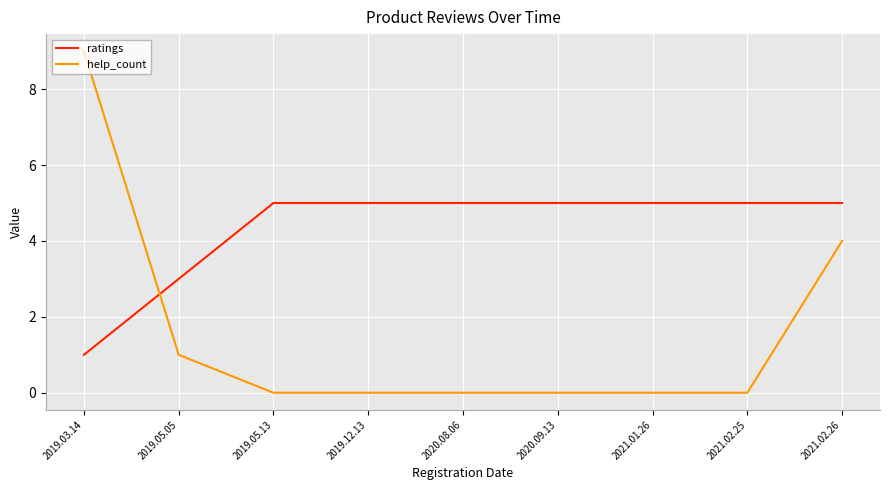

Is the value of help_count at 2020.08.06 greater than the value of ratings at 2021.02.26?

No